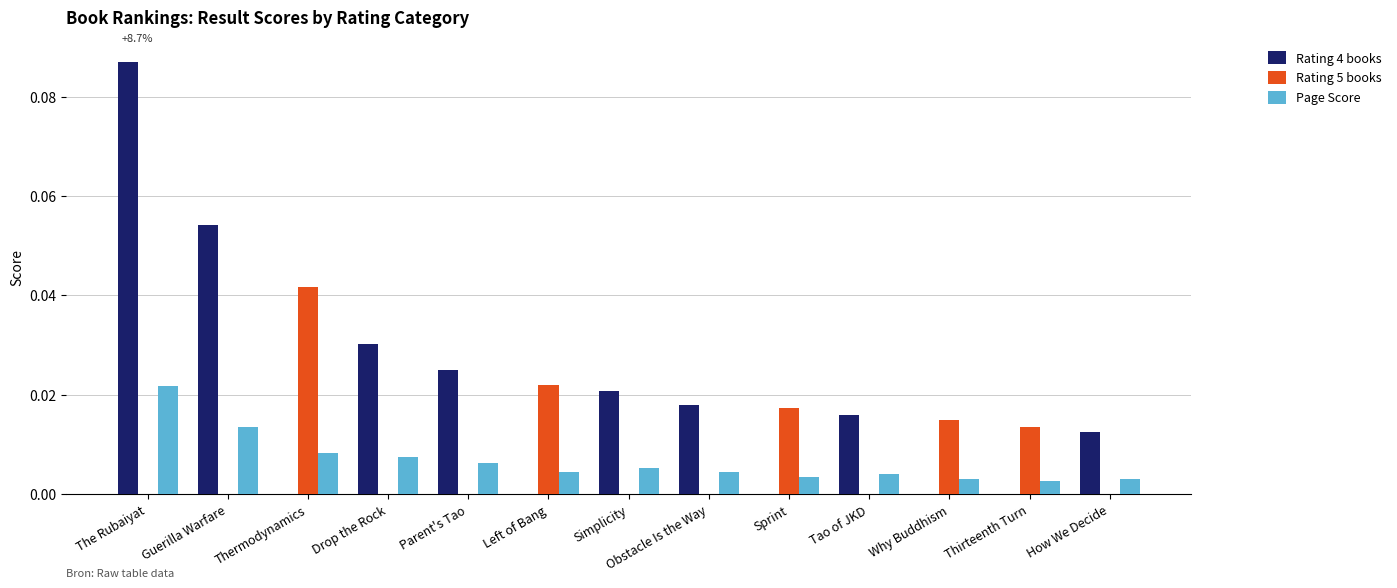

Which category has the highest value in the Rating 4 books series?

The Rubaiyat